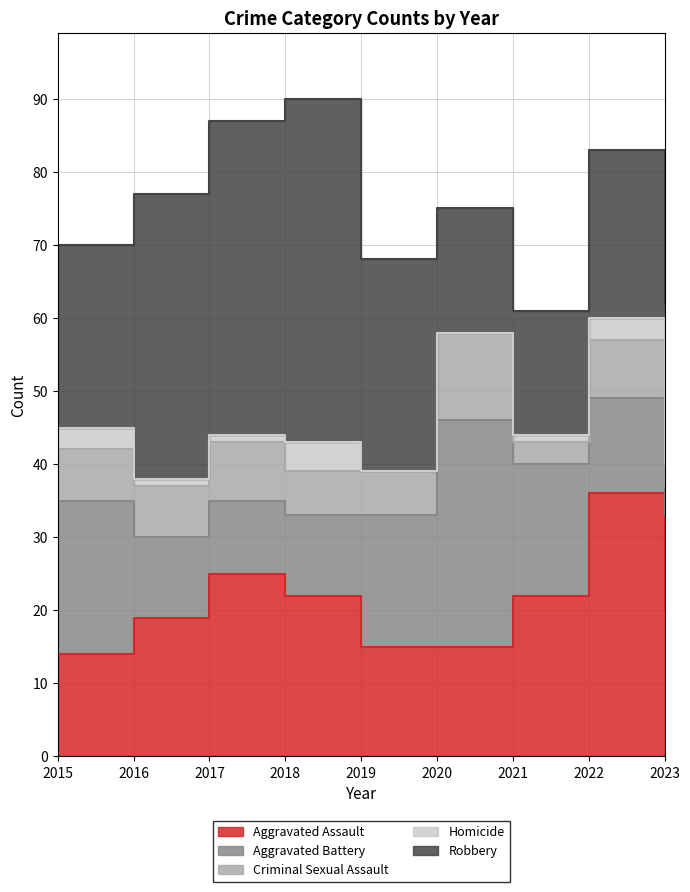

At 2017, list the series in order from smallest to largest.

Homicide, Criminal Sexual Assault, Aggravated Battery, Aggravated Assault, Robbery